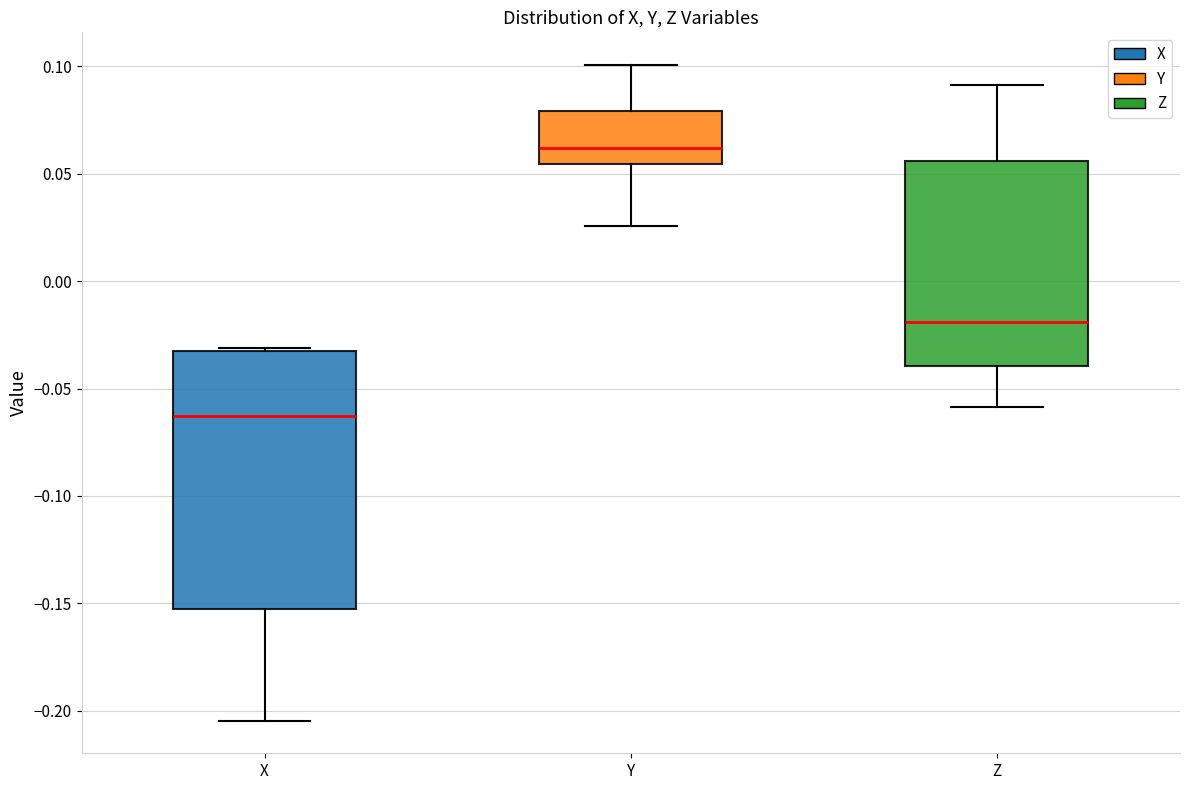

Reading left to right, transcribe this box plot: for each box, give where its median line is, the range the box spans, and where its two whiskers end, as read against the y-axis. The values are not printed on the chart, so give them approximately, as read against the axis.

X: median -0.065, box -0.155 to -0.035, whiskers -0.205 to -0.030
Y: median 0.060, box 0.055 to 0.080, whiskers 0.025 to 0.100
Z: median -0.020, box -0.040 to 0.055, whiskers -0.060 to 0.090